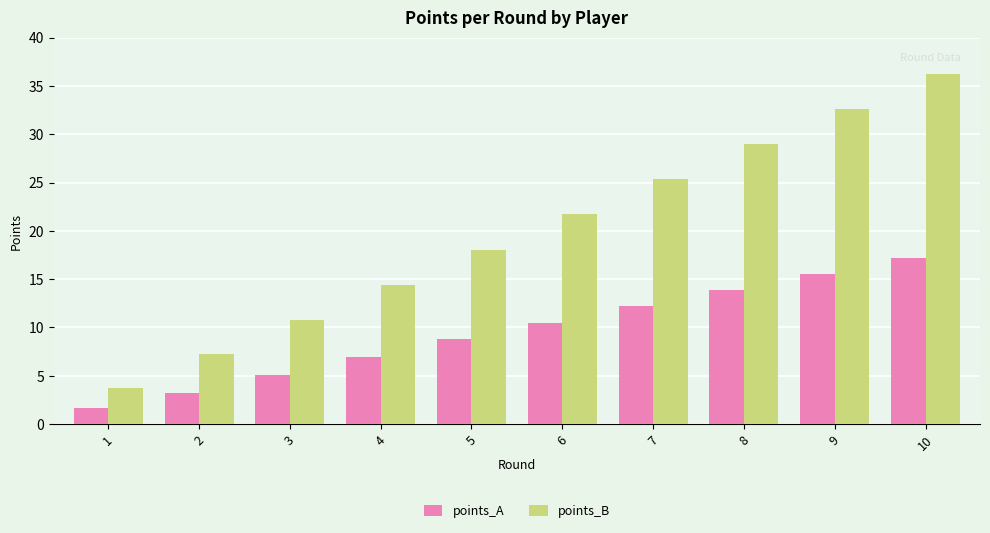

Rank the series by their average value, from highest to lowest.

points_B, points_A